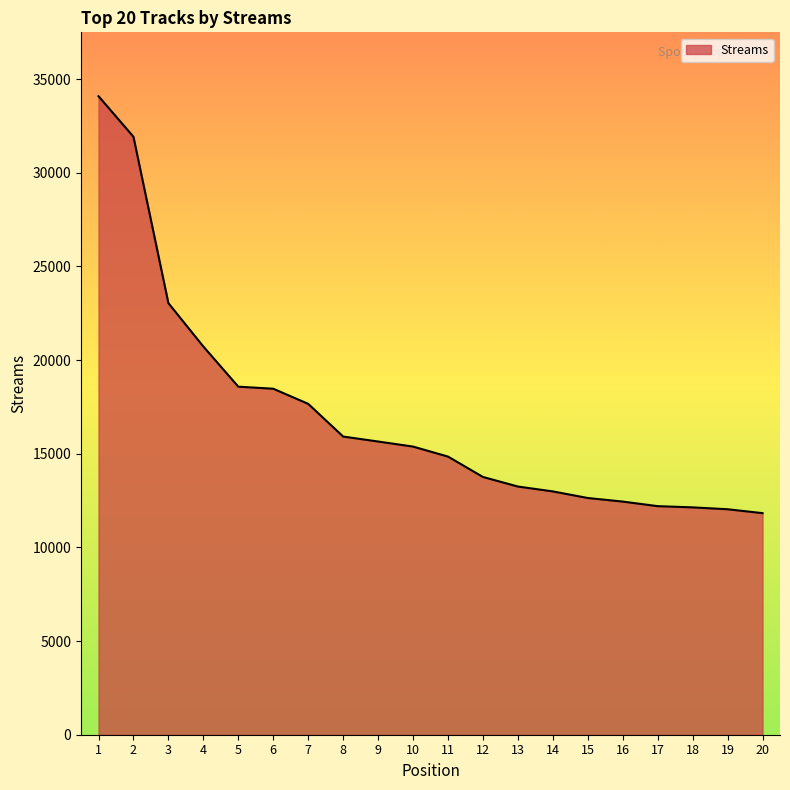

Count the number of categories in the chart.

20